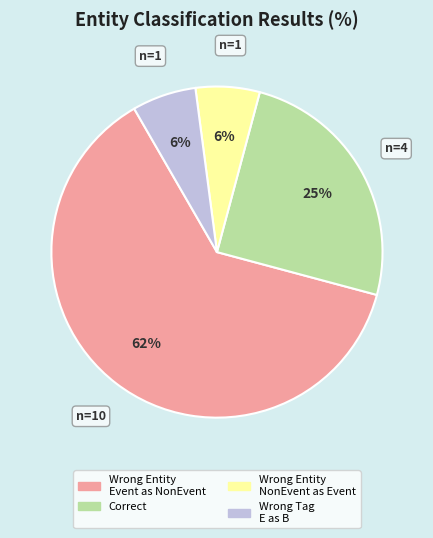

Is there any slice that represents more than half of the pie?

Yes